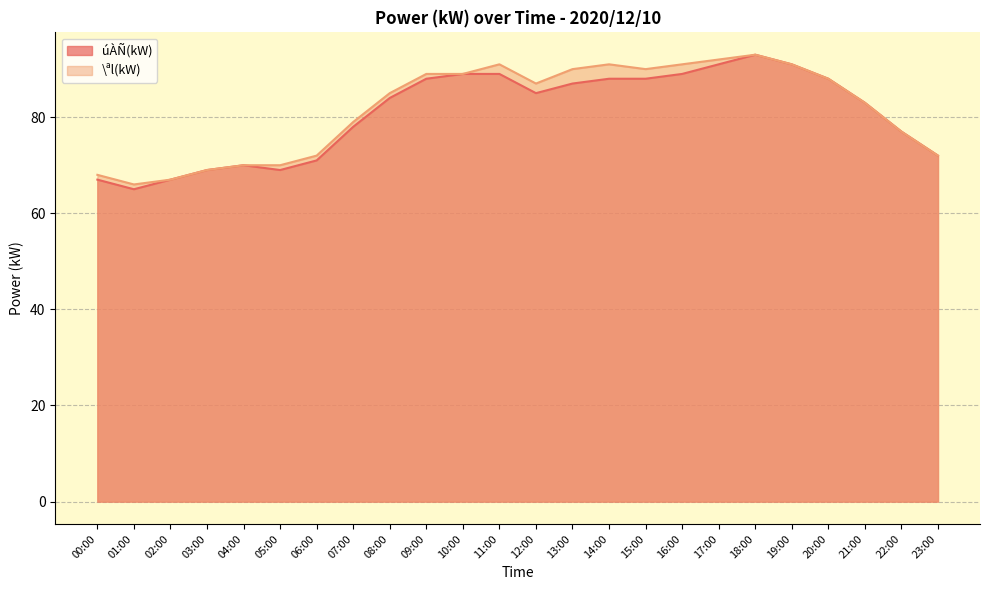

Where is the first local minimum for úÀÑ(kW)?

01:00